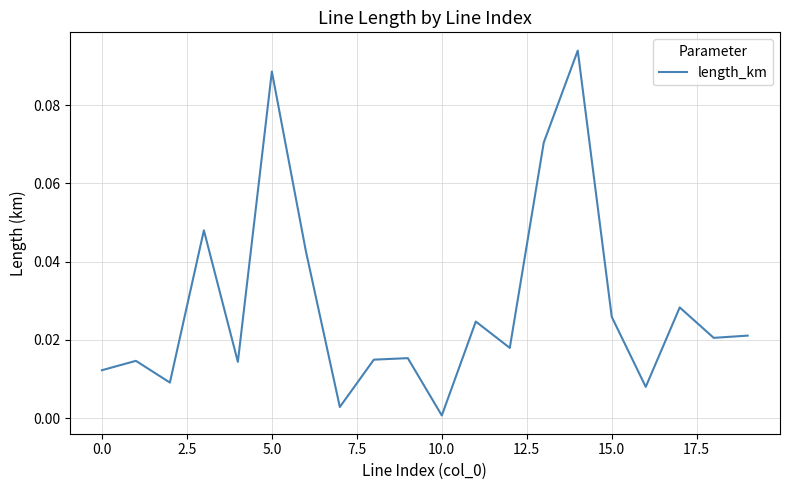

At which category does the chart reach its minimum across all series?

10.0